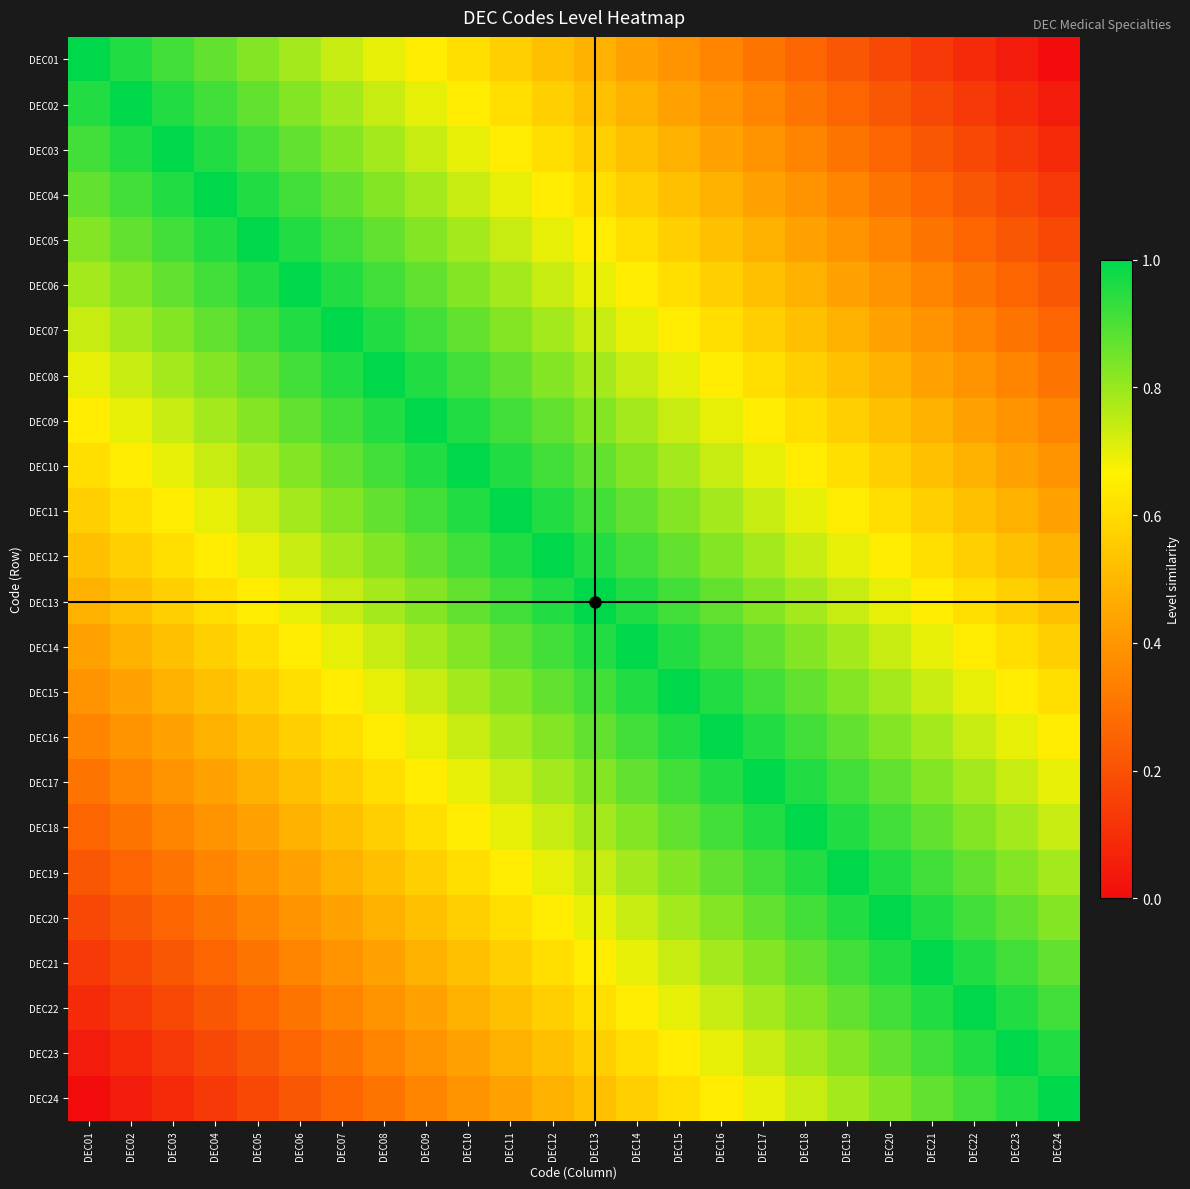

At which category is the sum across all series the highest?

DEC12